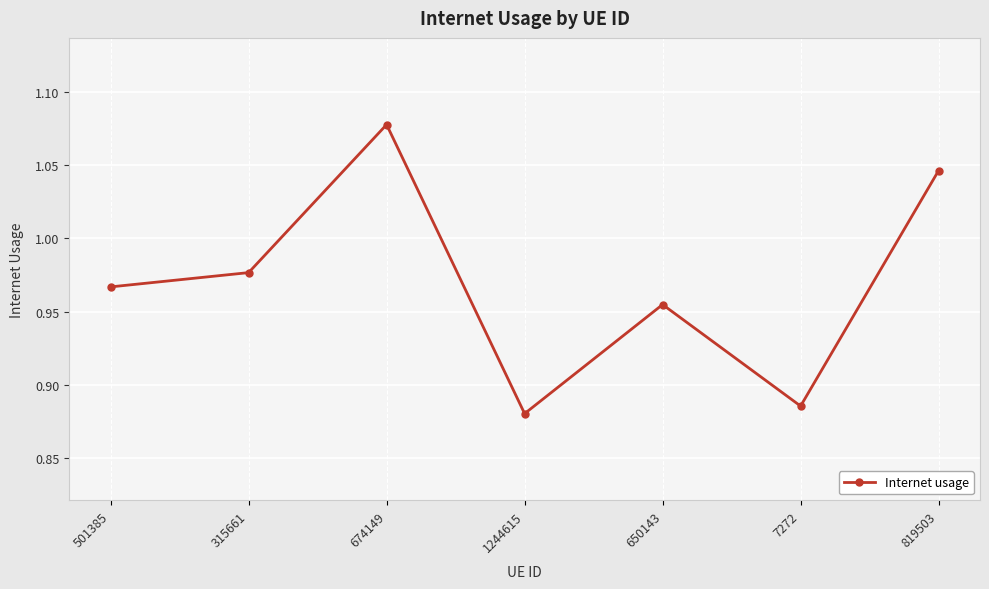

Is it true that the value at 501385 is 1.6?

False